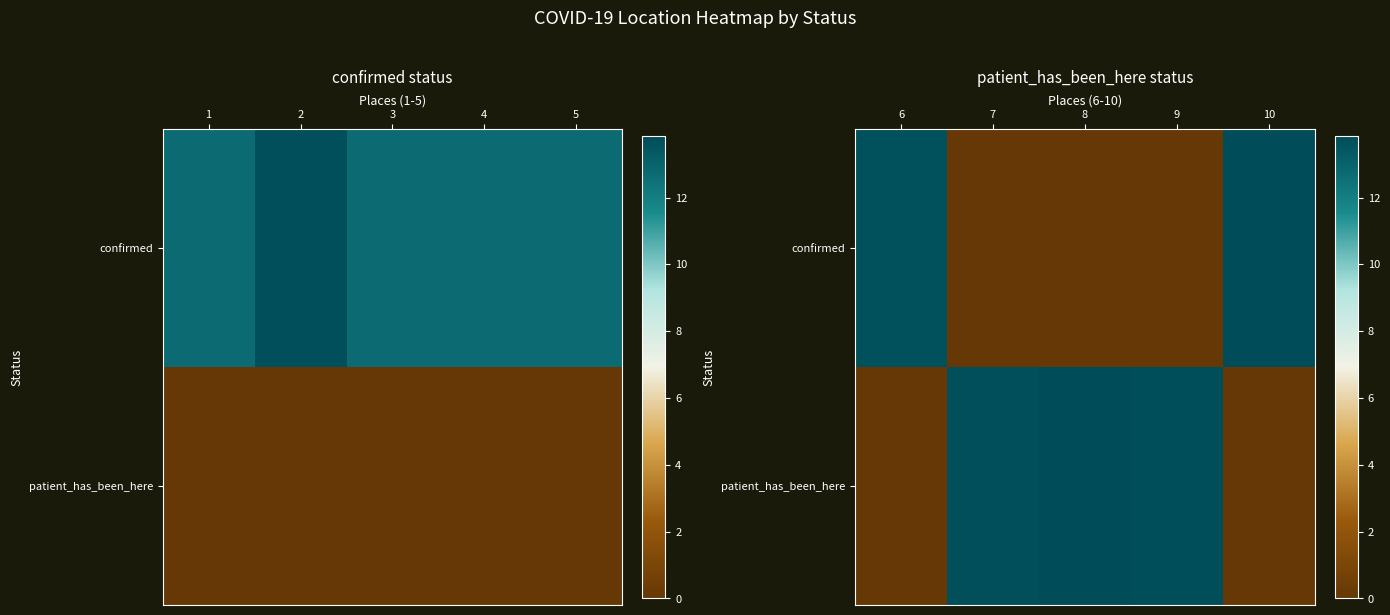

Which series has the largest range (max minus min)?

confirmed